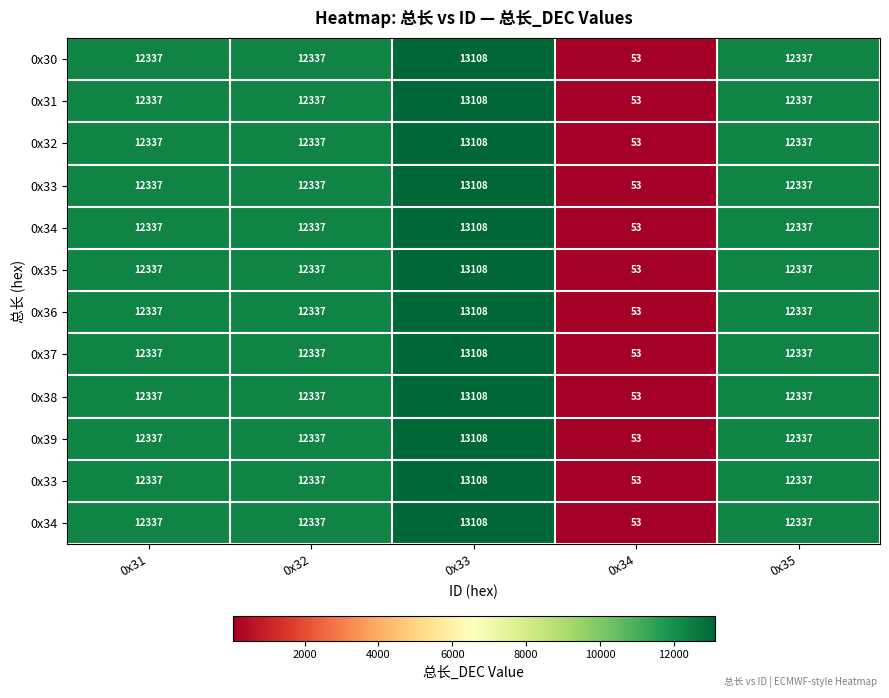

At which category is the sum across all series the highest?

0x33